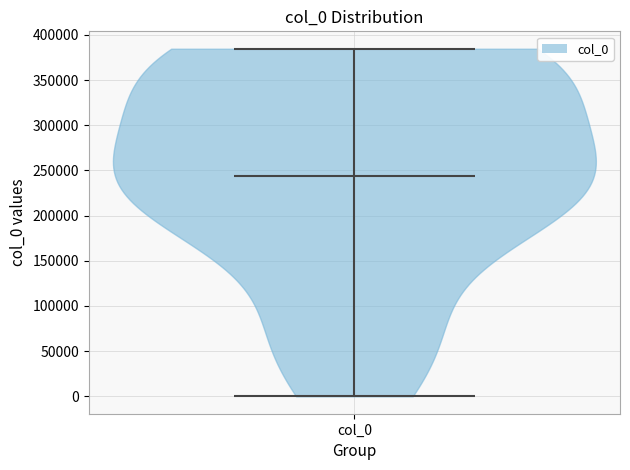

Read this violin plot against the y-axis: where its median line is, and the lowest and highest points the violin reaches. The values are not printed on the chart, so give them approximately, as read against the axis.

median line 245000, lowest point 0, highest point 385000